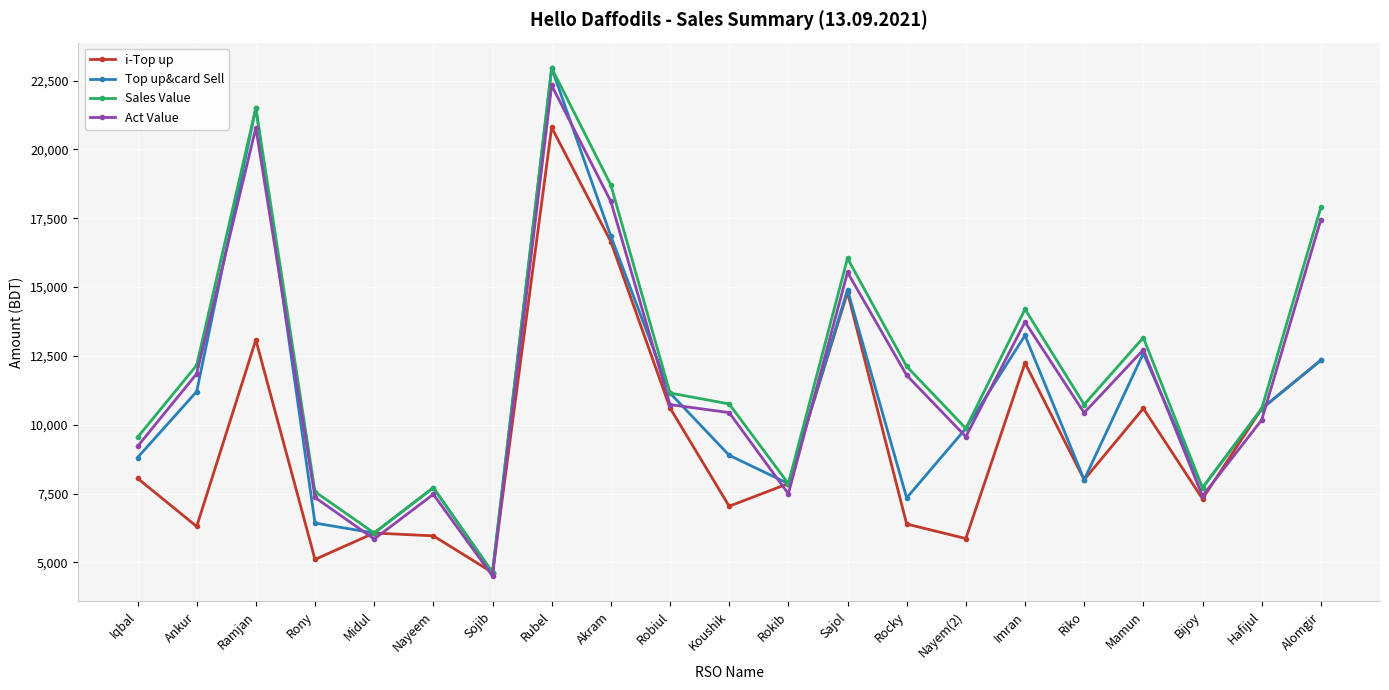

What is the difference between the maximum and minimum values in the i-Top up series?

16165.0